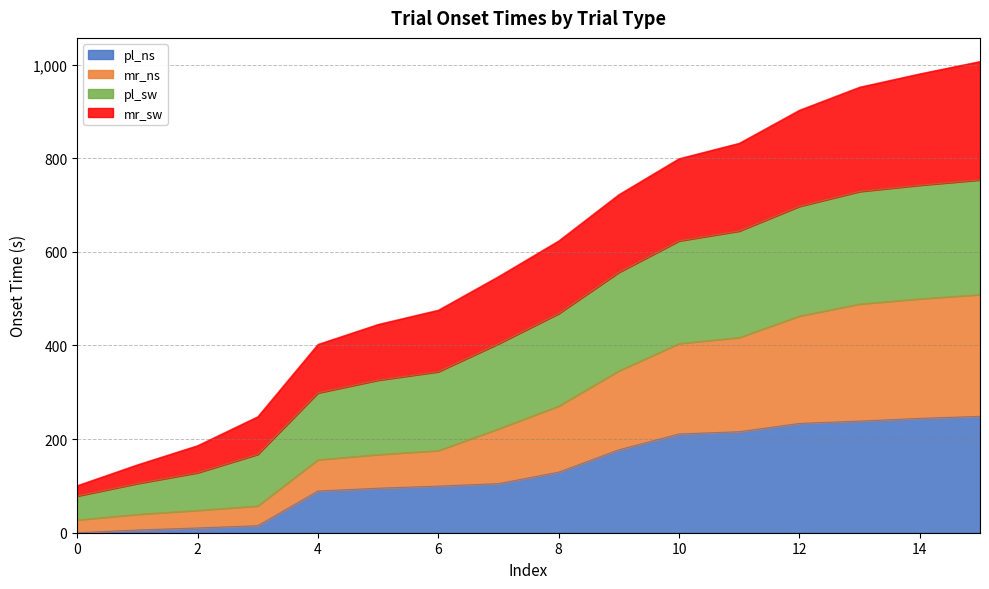

What is the highest value of the pl_ns series?

248.7